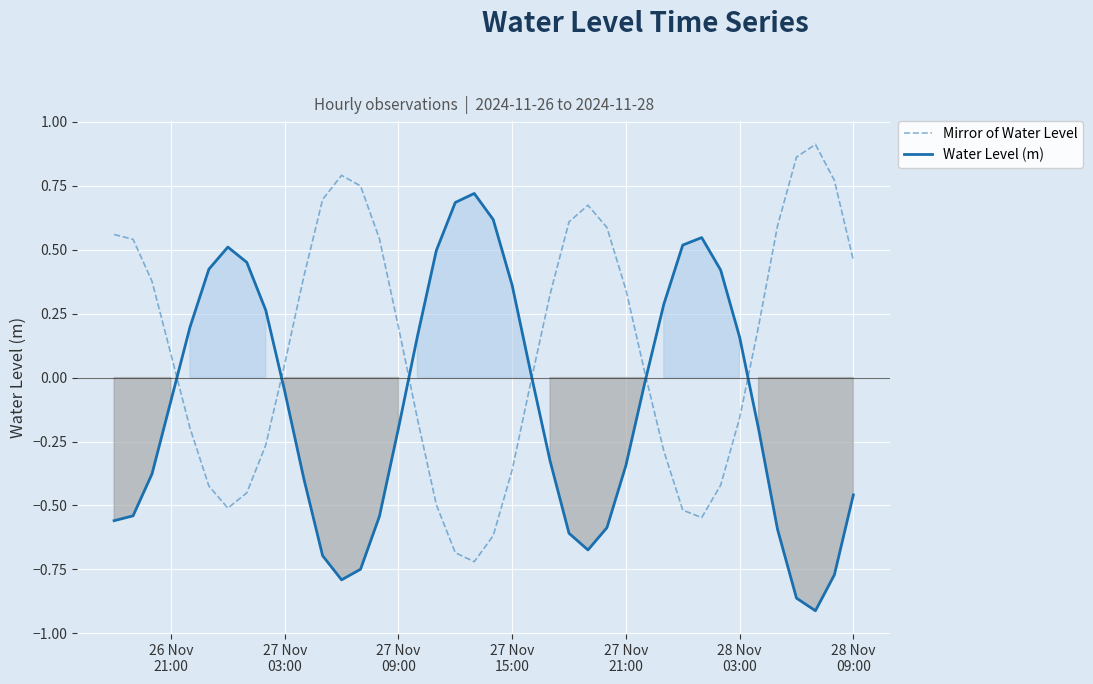

What is the difference between the second highest and minimum values in the Water Level (m) series?

1.6